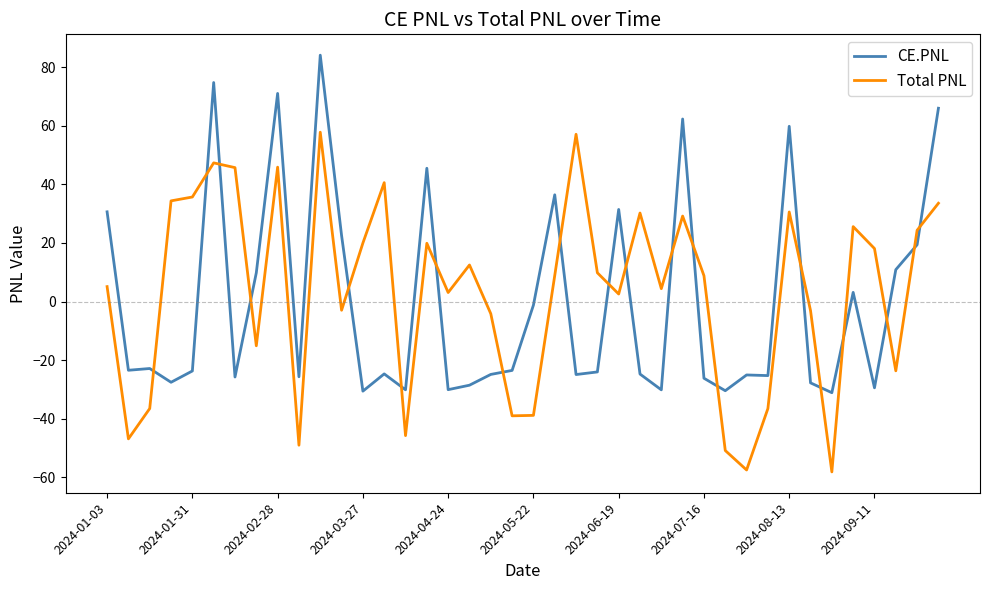

What is the maximum value for Total PNL?

57.8